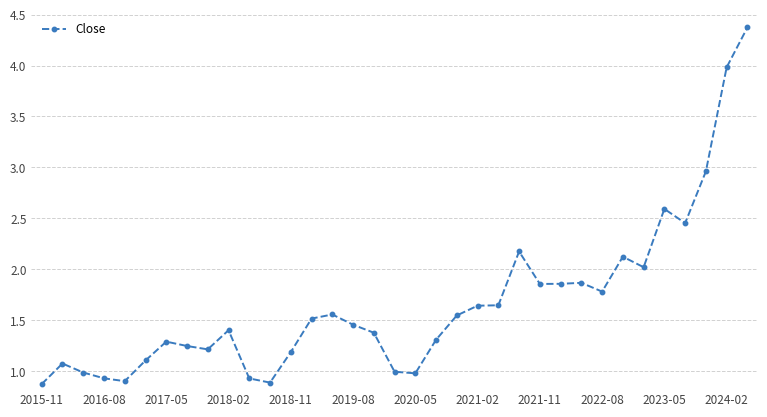

What is the minimum value shown in the chart?

0.9